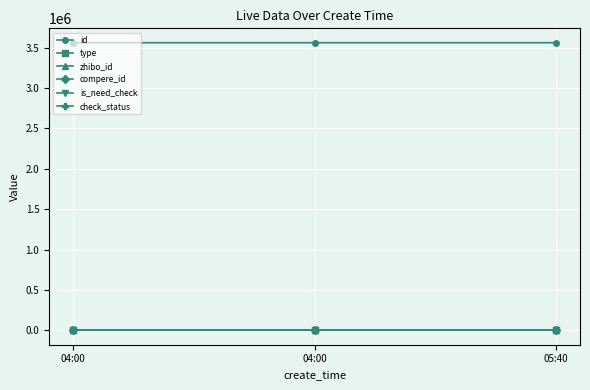

Is it true that zhibo_id equals 152 at 05:40?

True